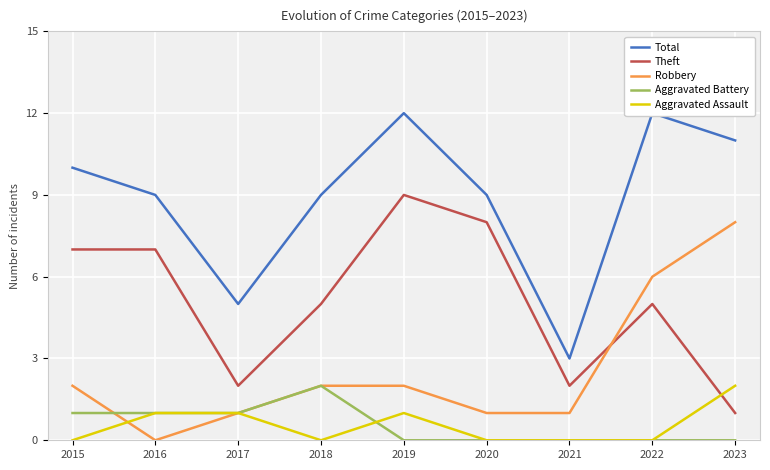

After their last crossing, which series has the higher values: Theft or Robbery?

Robbery